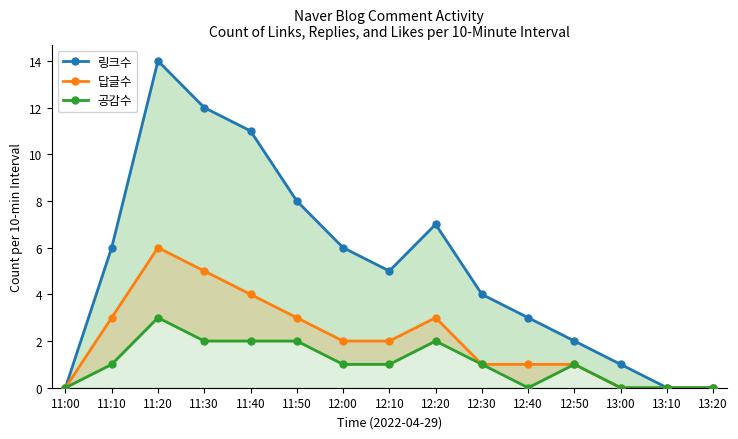

How many values in the 공감수 series are below 1?

5